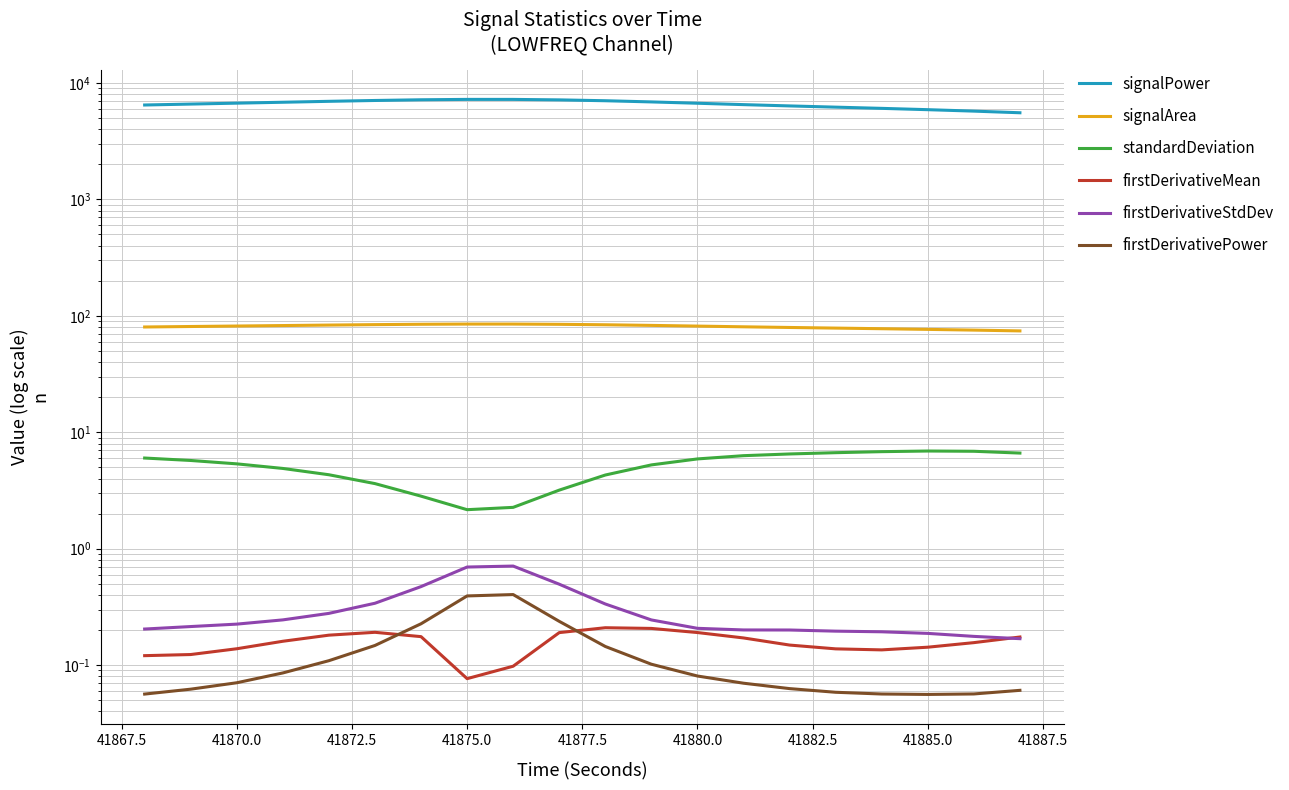

How many interior local peaks does the signalArea series have?

1